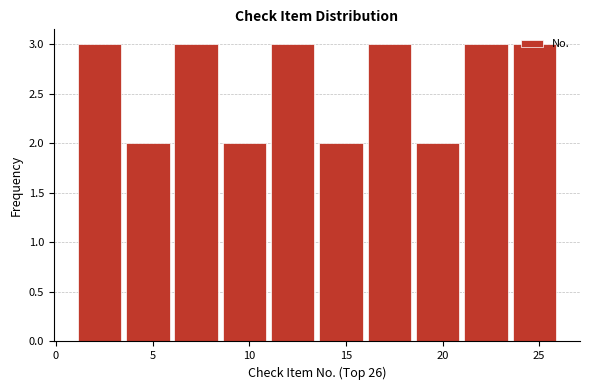

Reading left to right, transcribe this chart: for each bar, give the range it covers on the x-axis and its height. The values are not printed on the chart, so give them approximately, as read against the axis.

1.0 to 3.5: 3
3.5 to 6.0: 2
6.0 to 8.5: 3
8.5 to 11.0: 2
11.0 to 13.5: 3
13.5 to 16.0: 2
16.0 to 18.5: 3
18.5 to 21.0: 2
21.0 to 23.5: 3
23.5 to 26.0: 3